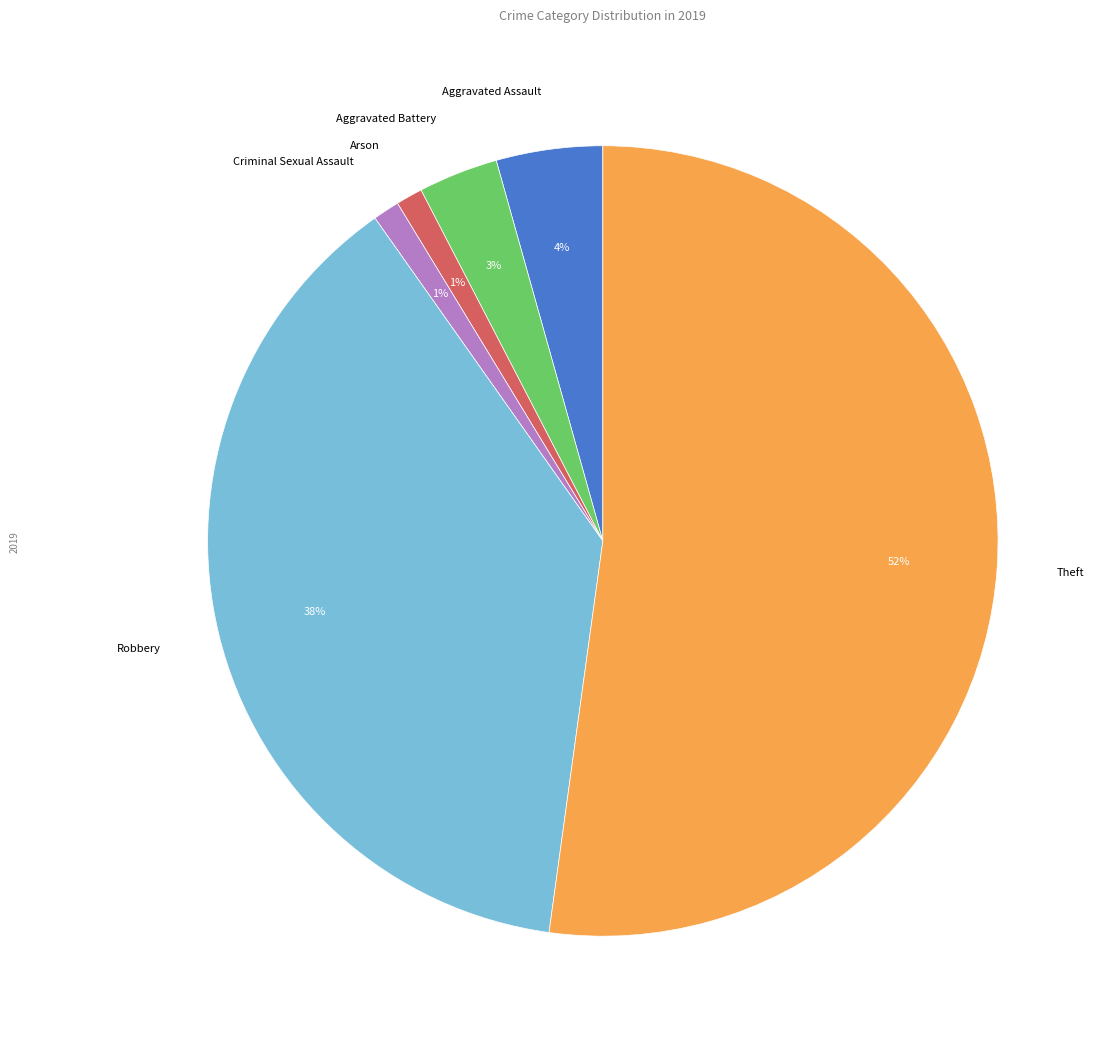

Count the number of slices in the pie.

6